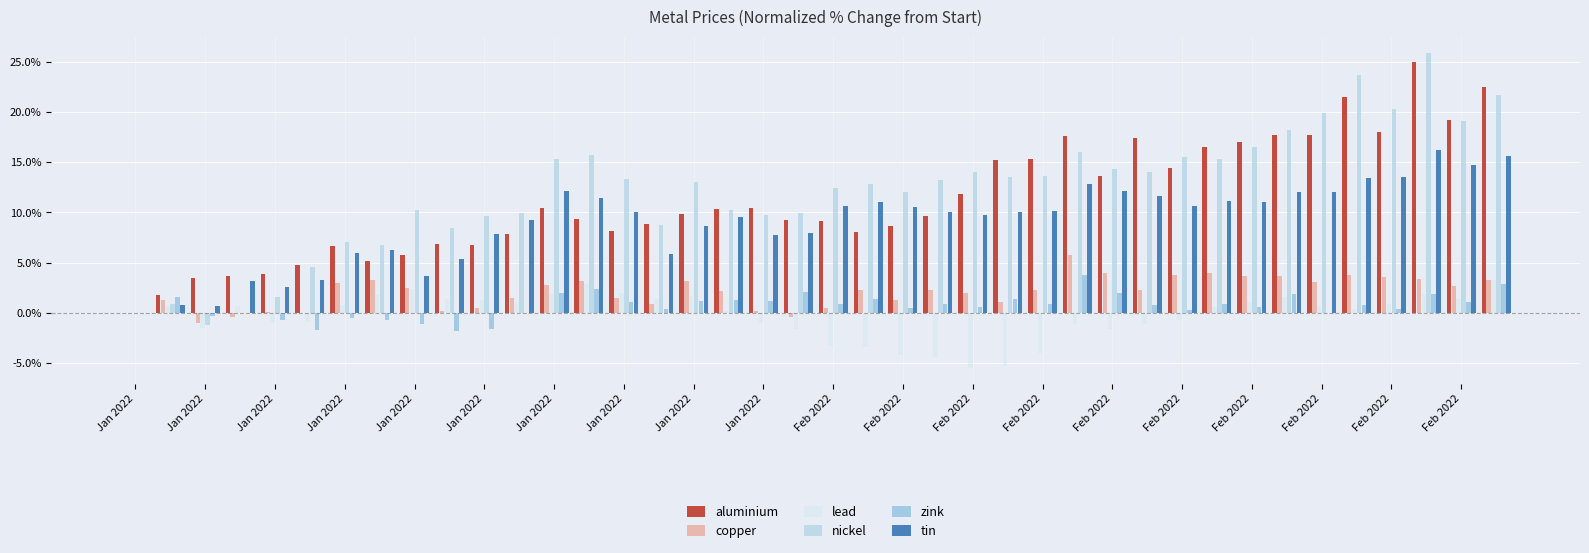

Is it true that aluminium equals 5.3 at 37?

False